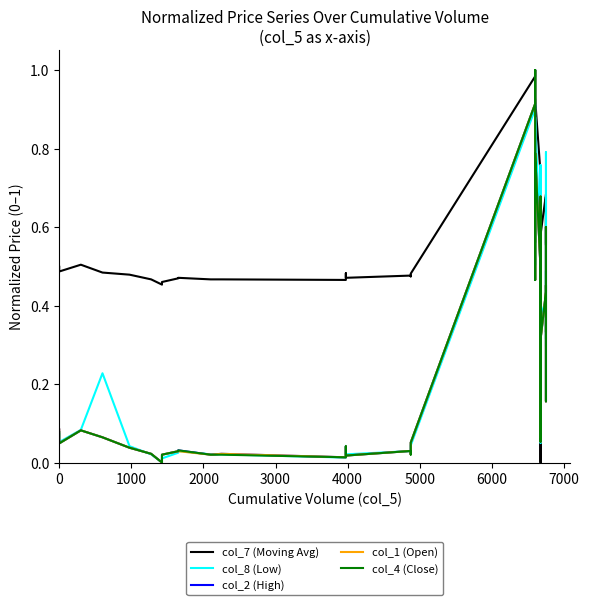

What is the sum of all col_4 (Close) values?

9.5